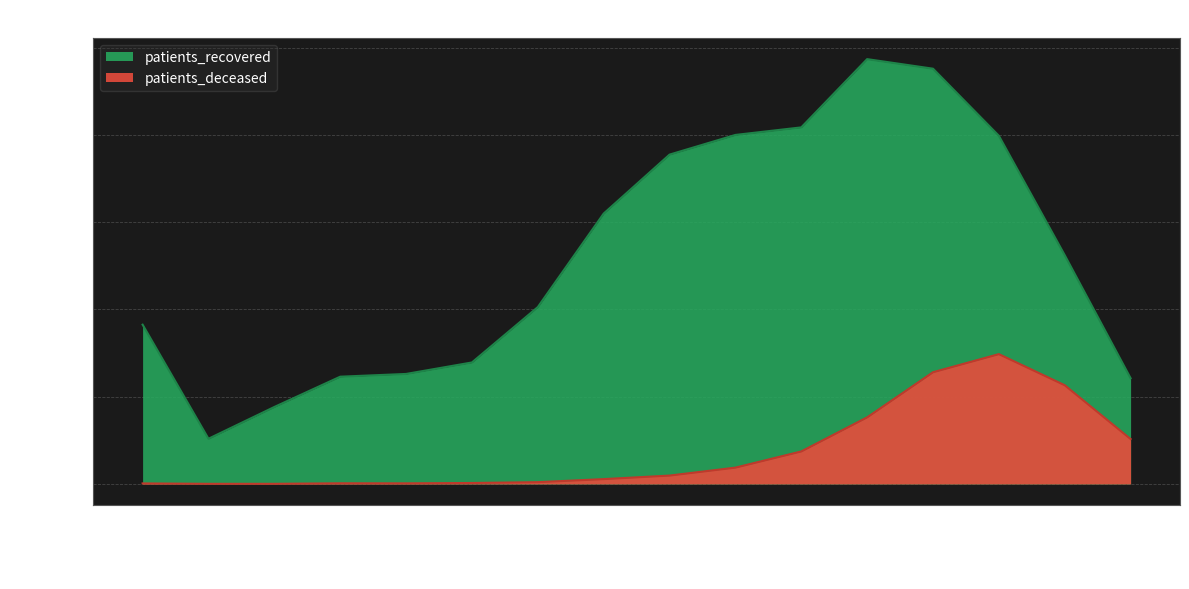

Reading left to right, extract all data points from this chart.

patients_recovered: <20=3650	20 - 24=1036	25 - 29=1764	30 - 34=2458	35 - 39=2521	40 - 44=2784	45 - 49=4053	50 - 54=6196	55 - 59=7547	60 - 64=7998	65 - 69=8171	70 - 74=9735	75 - 79=9516	80 - 84=7978	85 - 89=5242	>90=2423
patients_deceased: <20=12	20 - 24=3	25 - 29=3	30 - 34=15	35 - 39=14	40 - 44=22	45 - 49=41	50 - 54=111	55 - 59=192	60 - 64=374	65 - 69=745	70 - 74=1526	75 - 79=2560	80 - 84=2975	85 - 89=2262	>90=1029